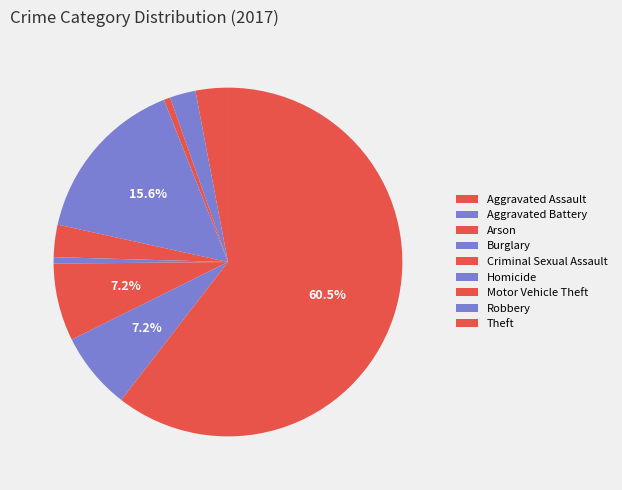

What percentage is the Arson slice, to the nearest percent?

1%